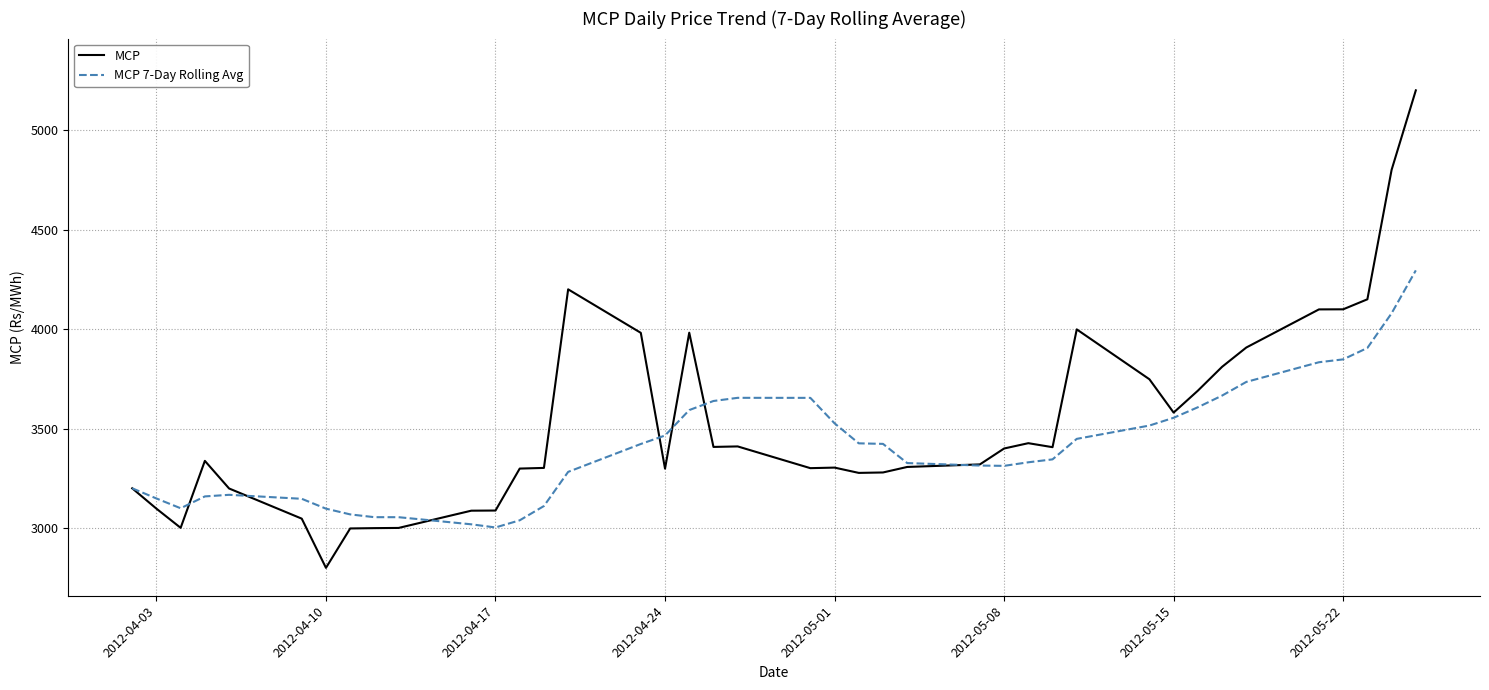

List the series in order of their peak value, lowest first.

MCP 7-Day Rolling Avg, MCP